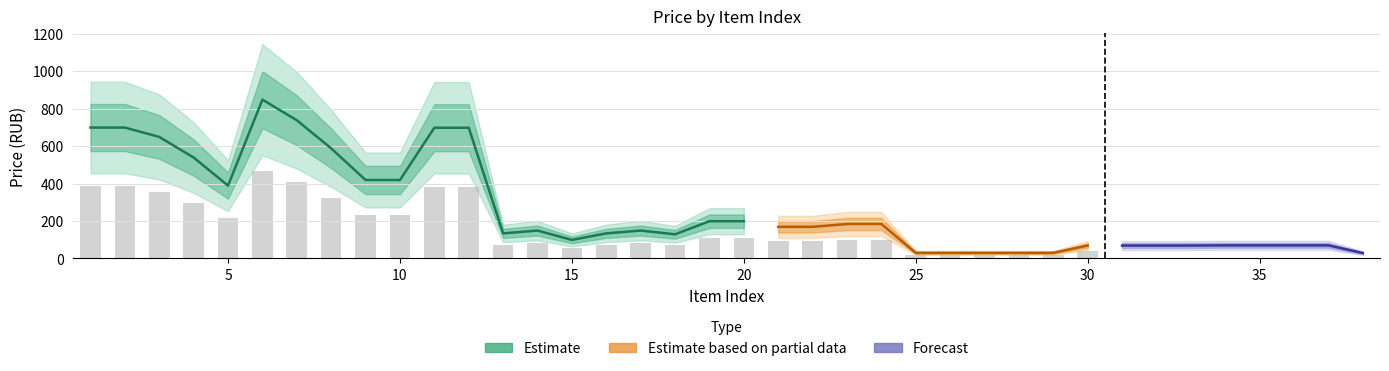

Rank the categories by value from lowest to highest.

38, 25, 26, 27, 28, 29, 30, 31, 32, 33, 34, 35, 36, 37, 15, 18, 13, 16, 14, 17, 21, 22, 23, 24, 19, 20, 5, 9, 10, 4, 8, 3, 11, 12, 1, 2, 7, 6